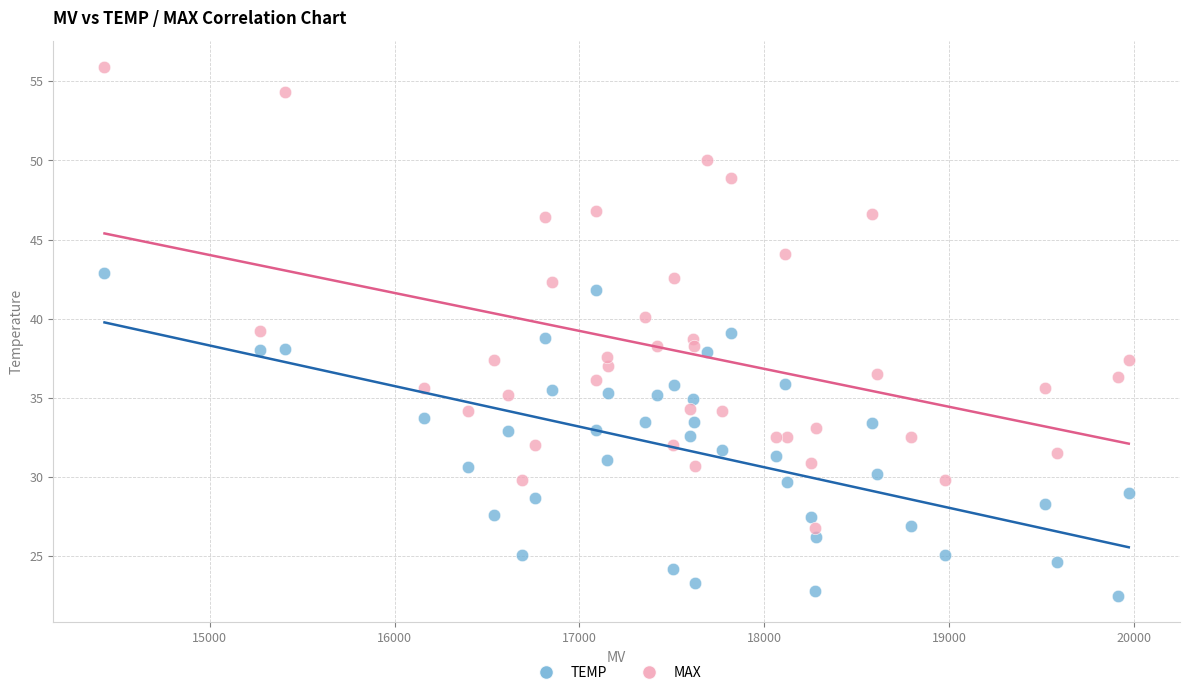

Which series contains the lowest Y value?

TEMP